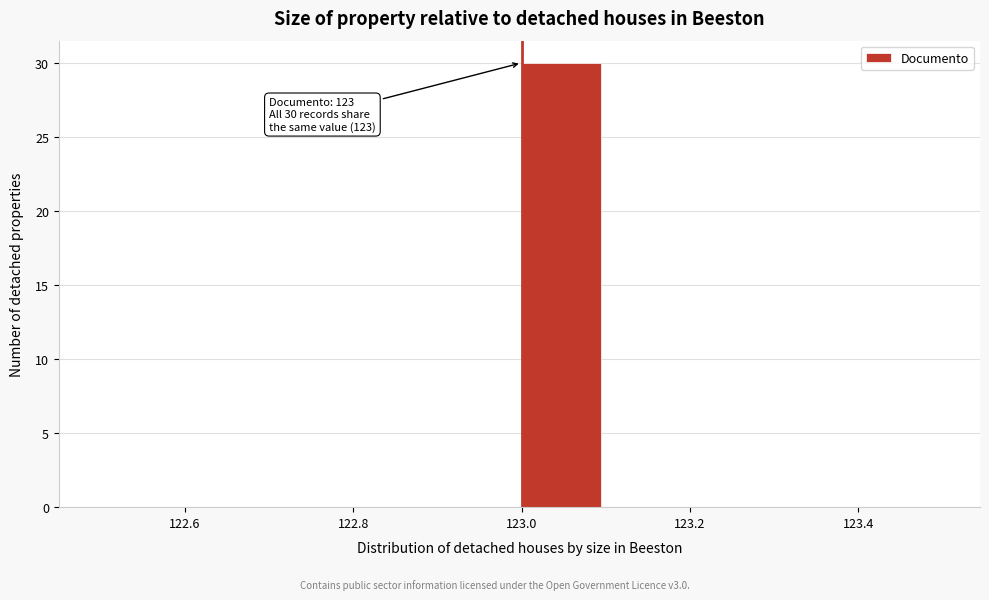

Over which range of the x-axis is the bar tallest?

123.0 to 123.1